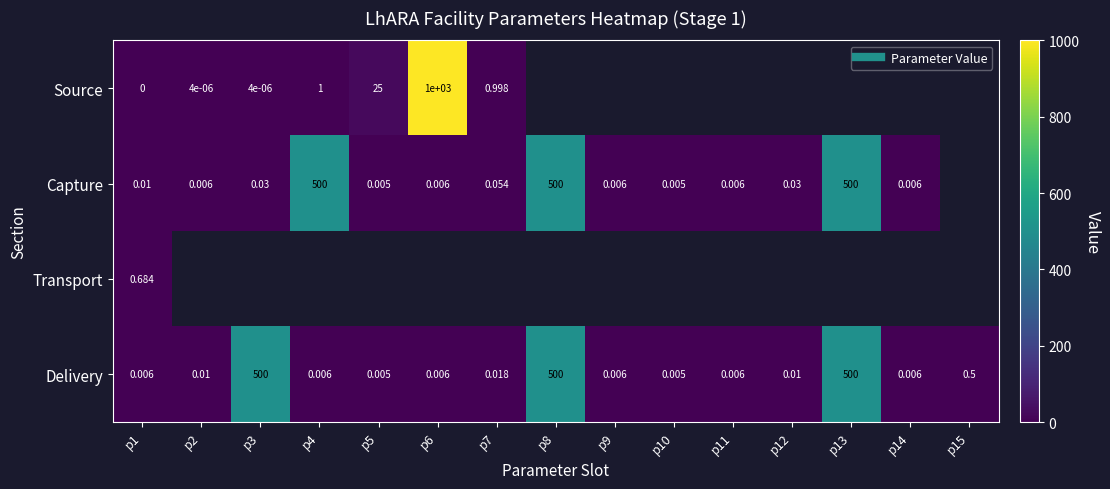

Where is Delivery nearest to the value 250?

p15